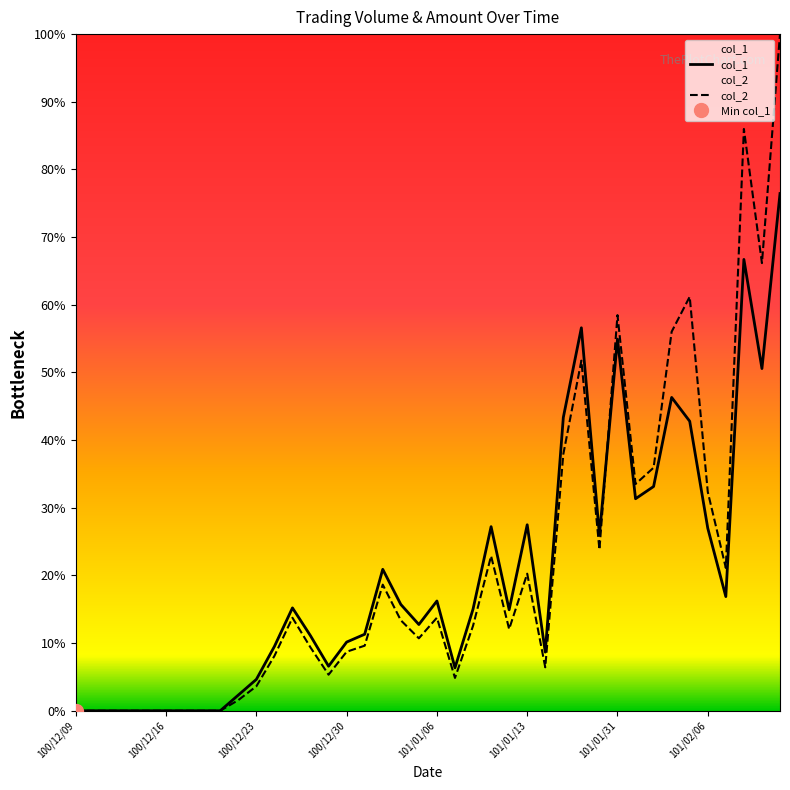

Which series has the largest range (max minus min)?

col_2